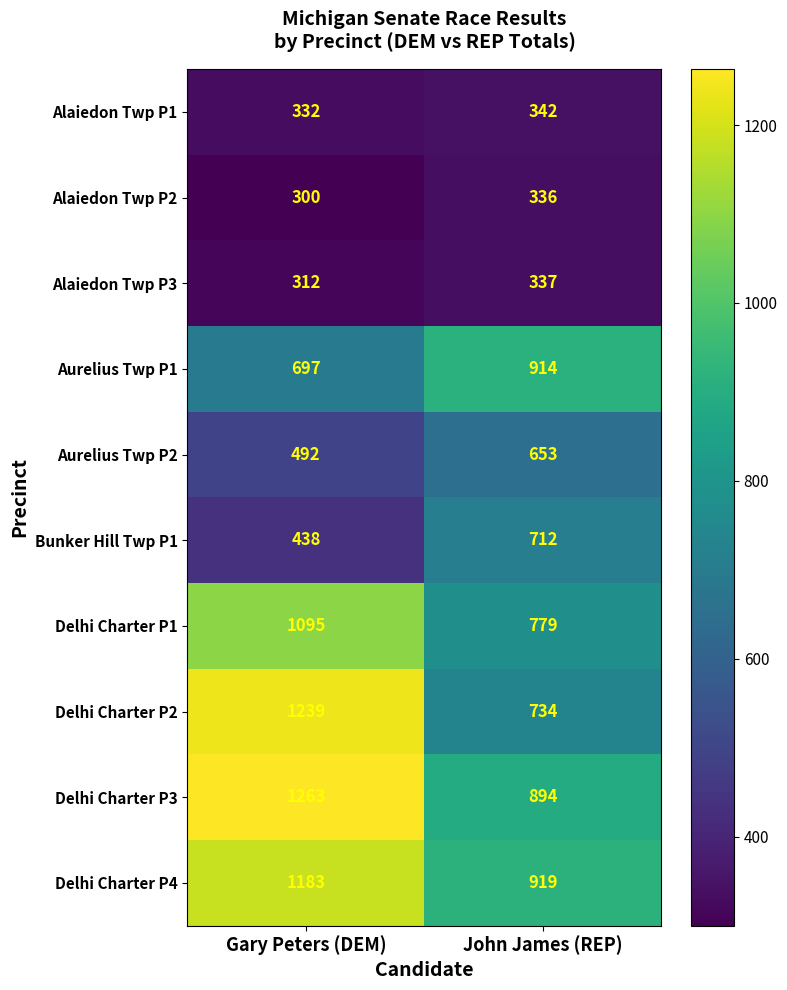

True or false: Delhi Charter P2 has a value of 545 at Gary Peters (DEM).

False